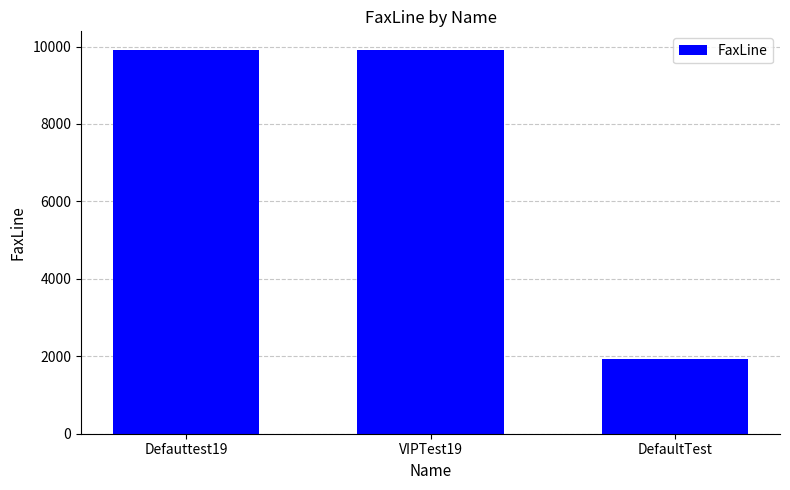

What is the greatest value displayed?

9898